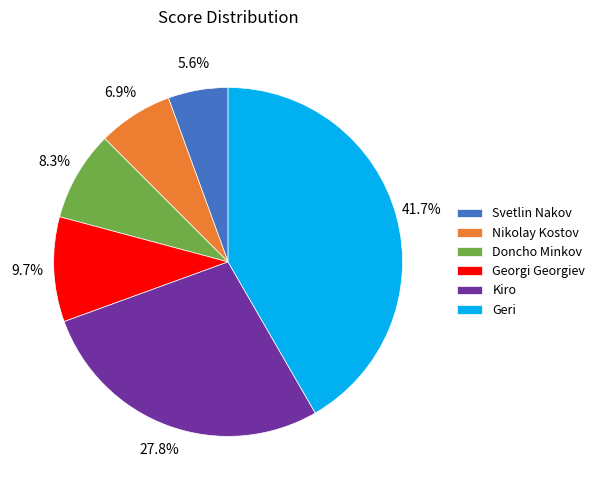

Approximately how many times larger is the value at Doncho Minkov compared to Nikolay Kostov?

1.2